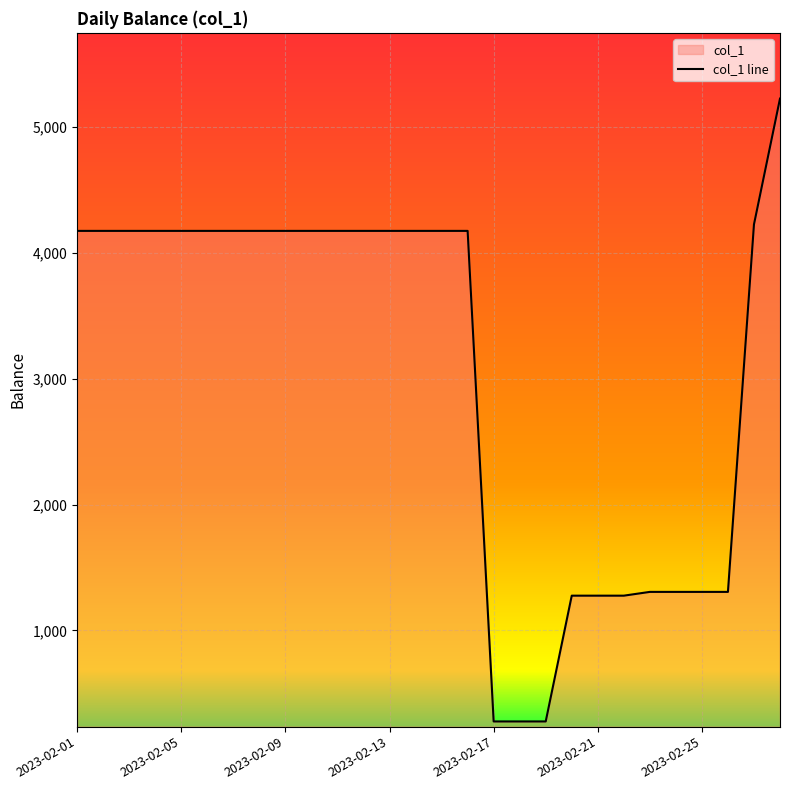

What is the difference between the maximum and second lowest values?

4951.8